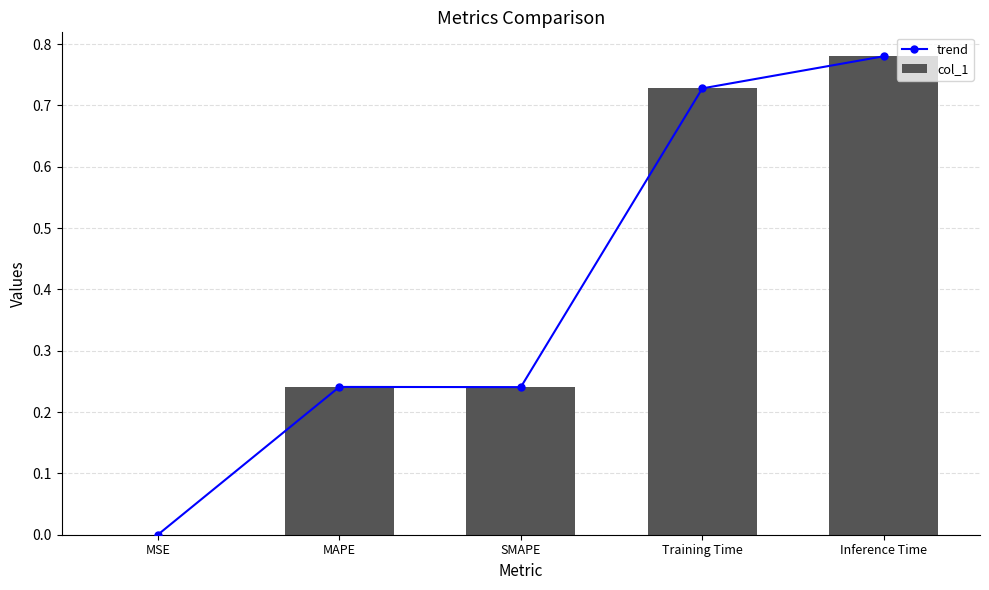

At which label is col_1 closest to 0?

MSE